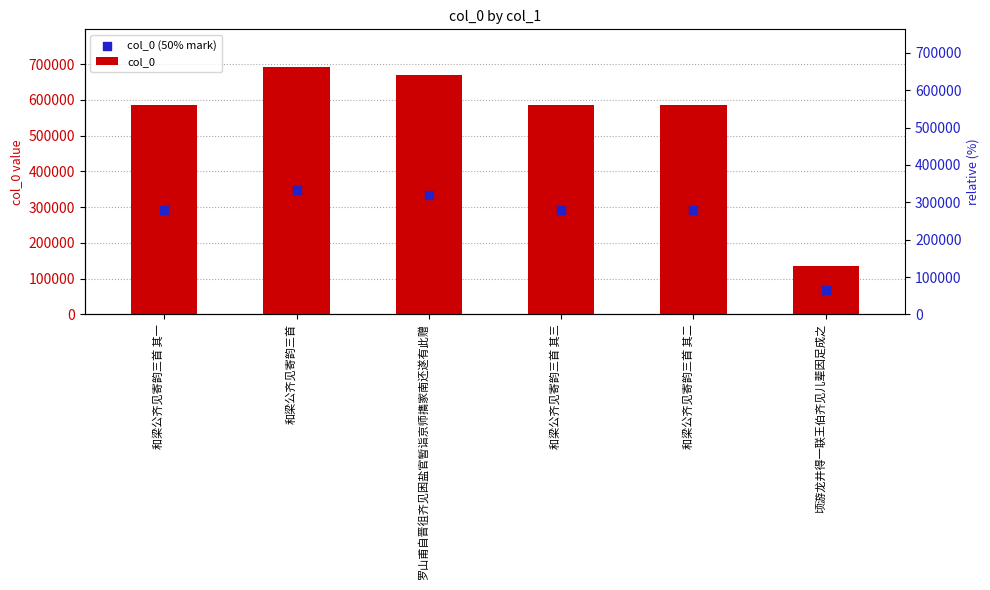

What is the total value across all series at 和梁公齐见寄韵三首 其一?

877816.5